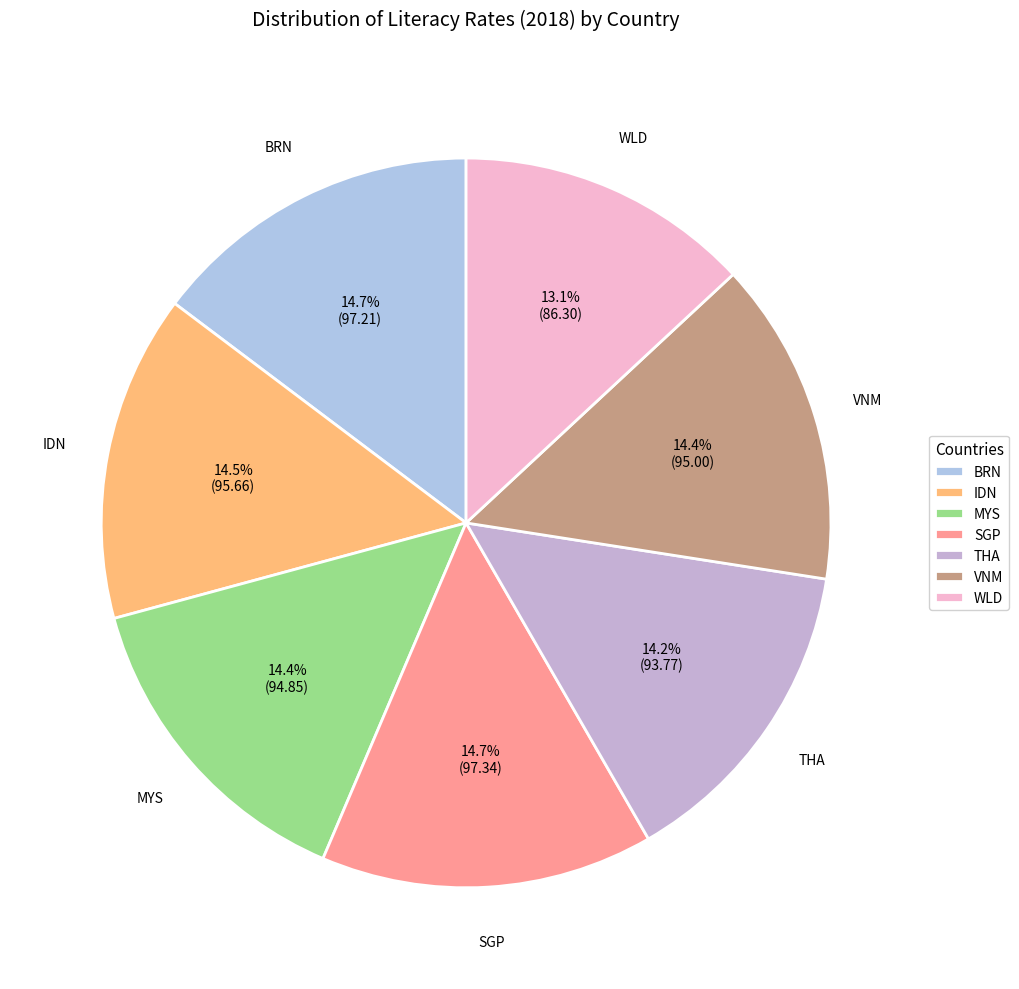

Count the number of slices in the pie.

7